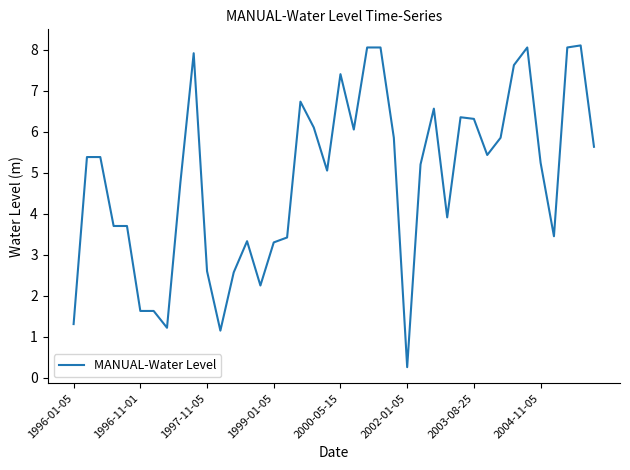

What is the difference between the maximum and minimum values?

7.8